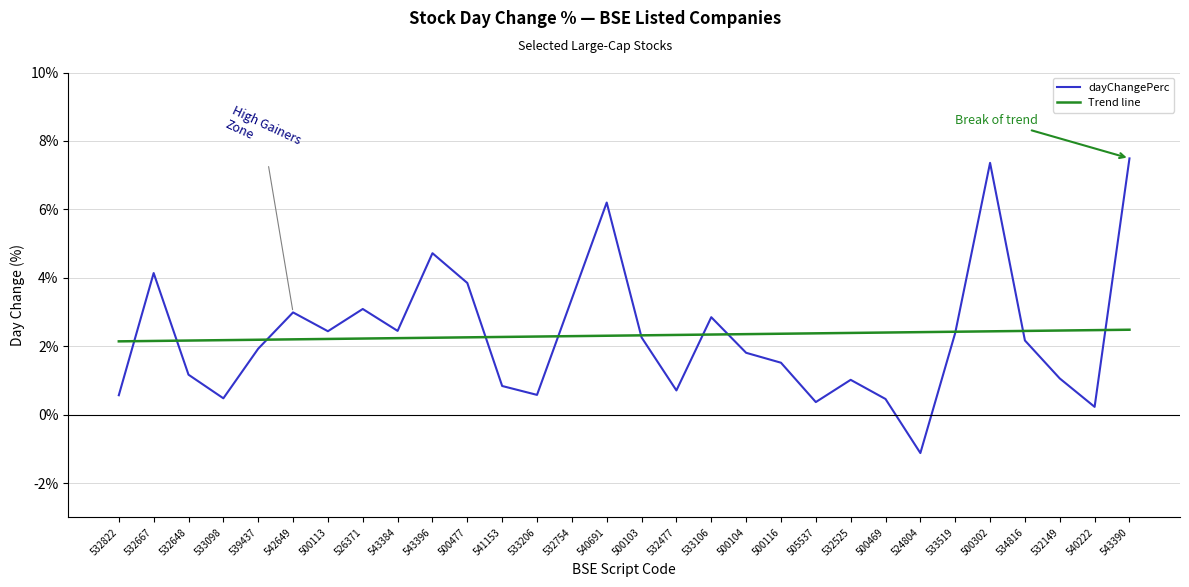

Between 526371 and 532525, which is larger?

526371